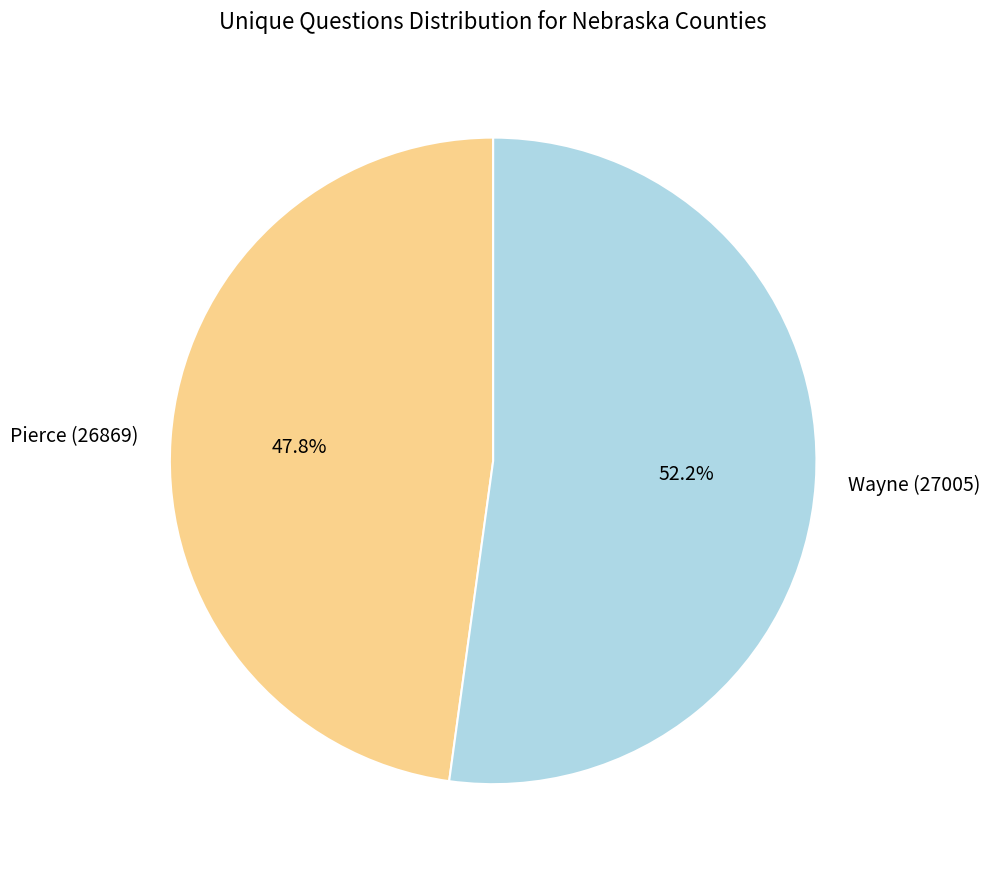

What is the total percentage of Pierce (26869) and Wayne (27005)?

100.0%